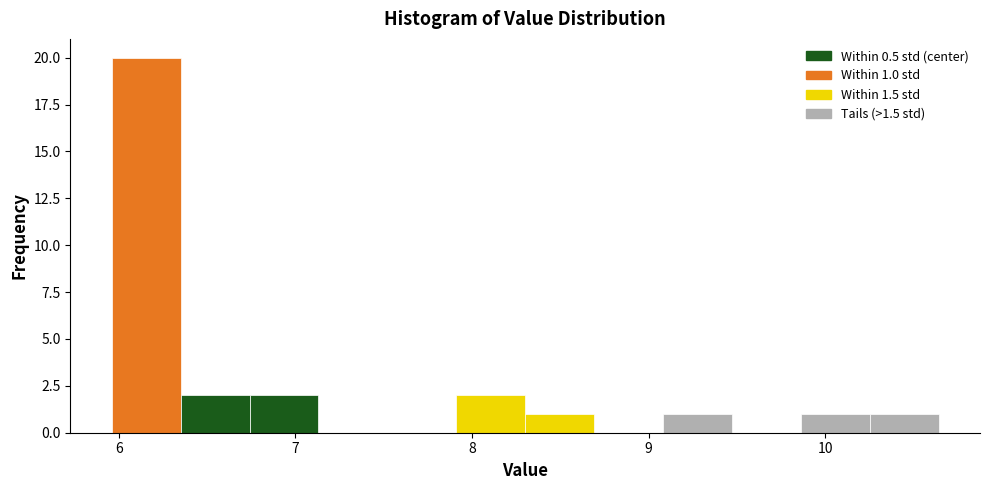

Read against the x-axis, roughly where is the centre of the tallest bar?

6.2